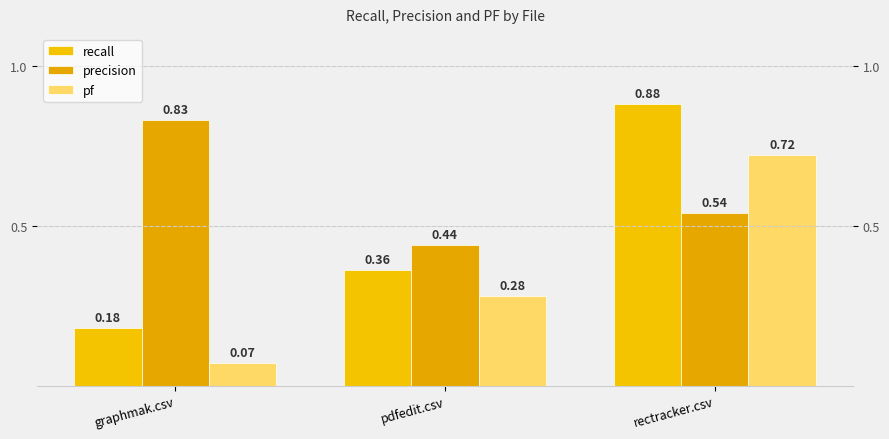

Which series has the largest range (max minus min)?

recall